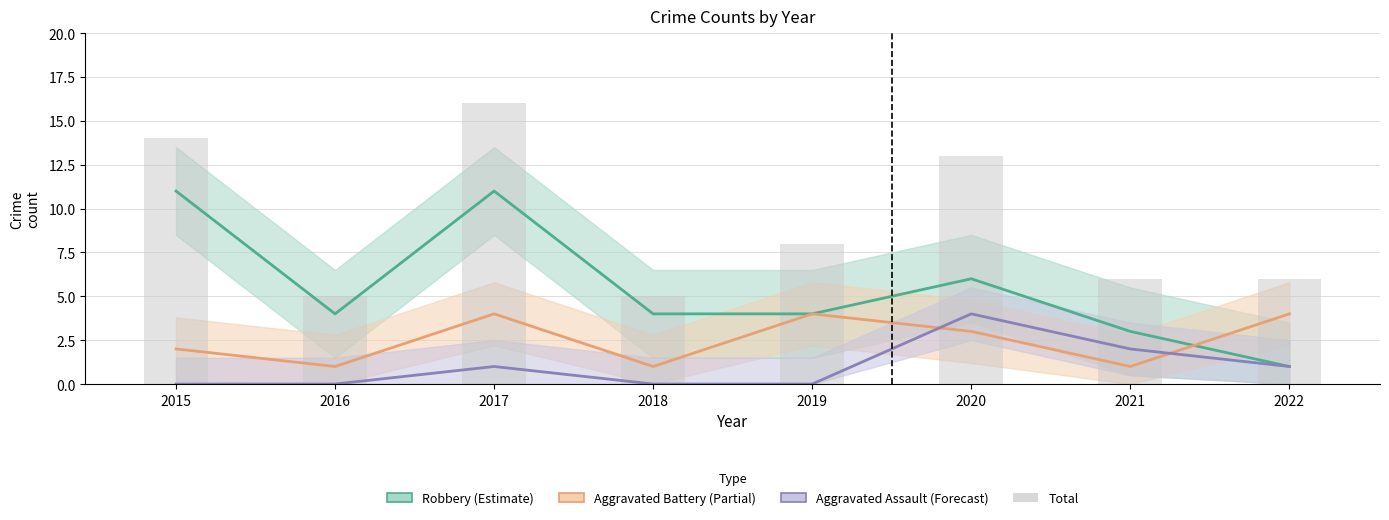

Which series has the largest total across all categories?

Total